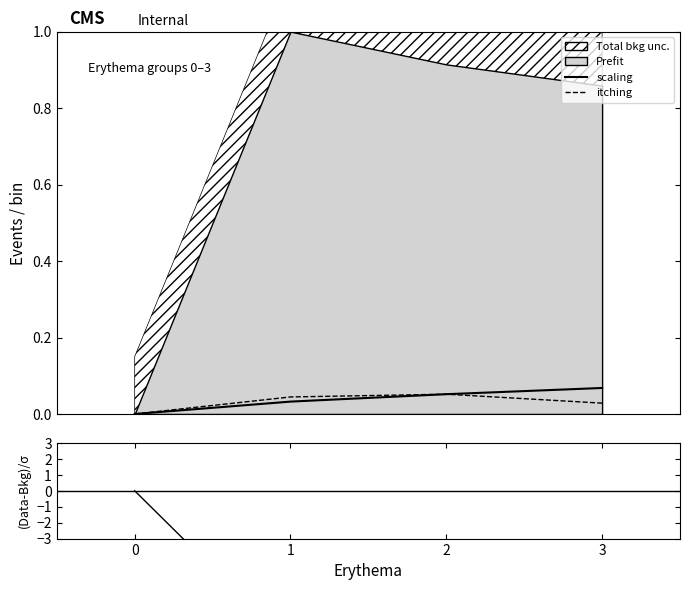

At how many categories does at least one series exceed -5?

4